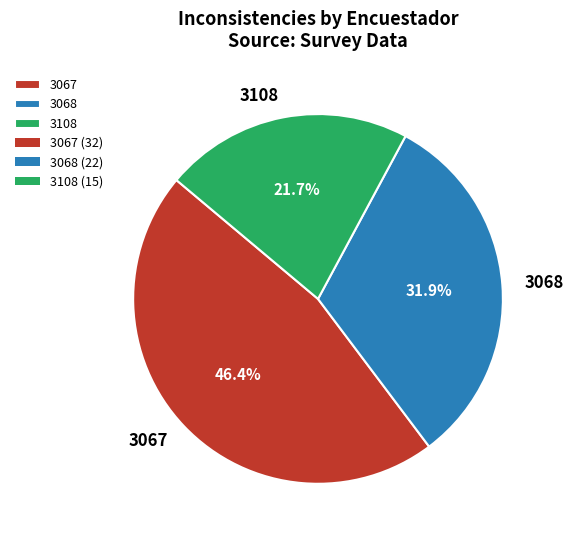

What is the largest slice in the pie chart?

3067